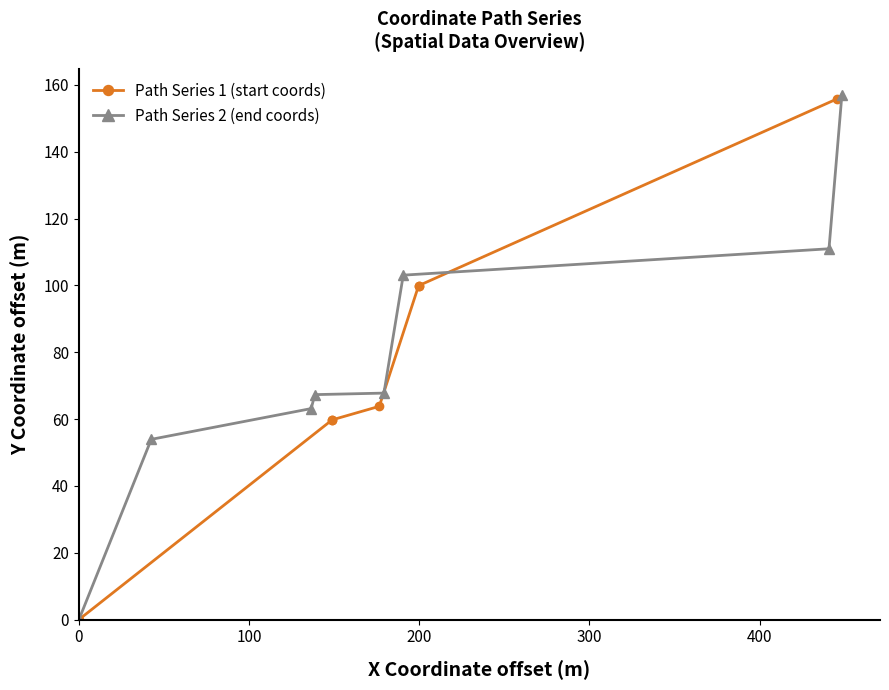

What is the highest value of the Path Series 2 (end coords) series?

156.9